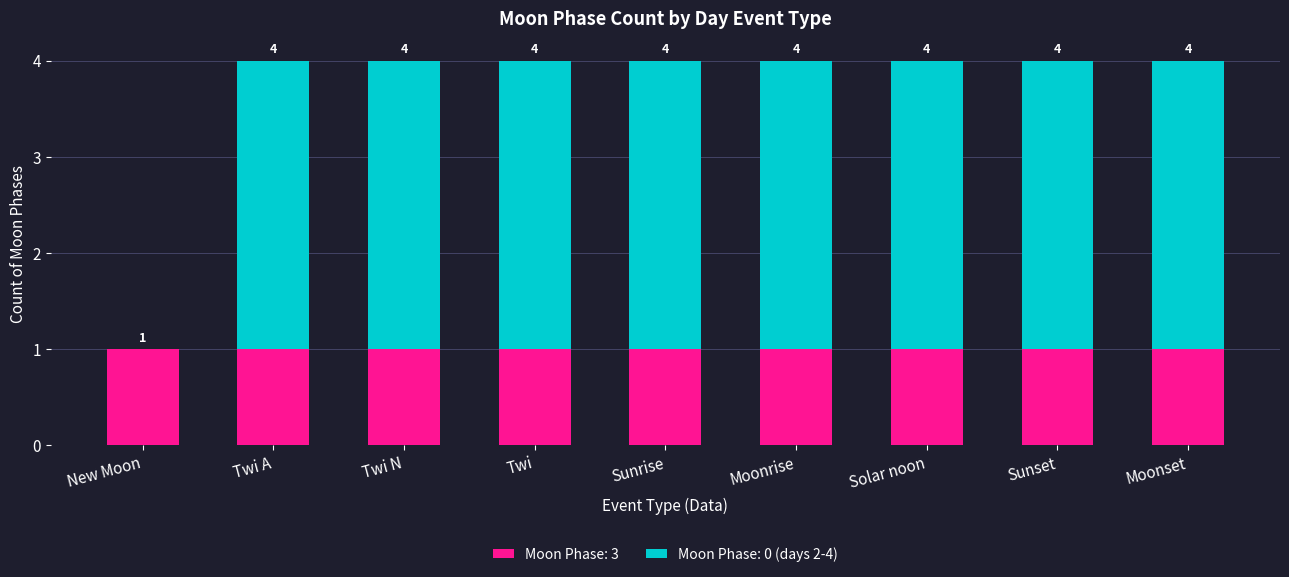

What is the label of the 6th bar from the right?

Twi